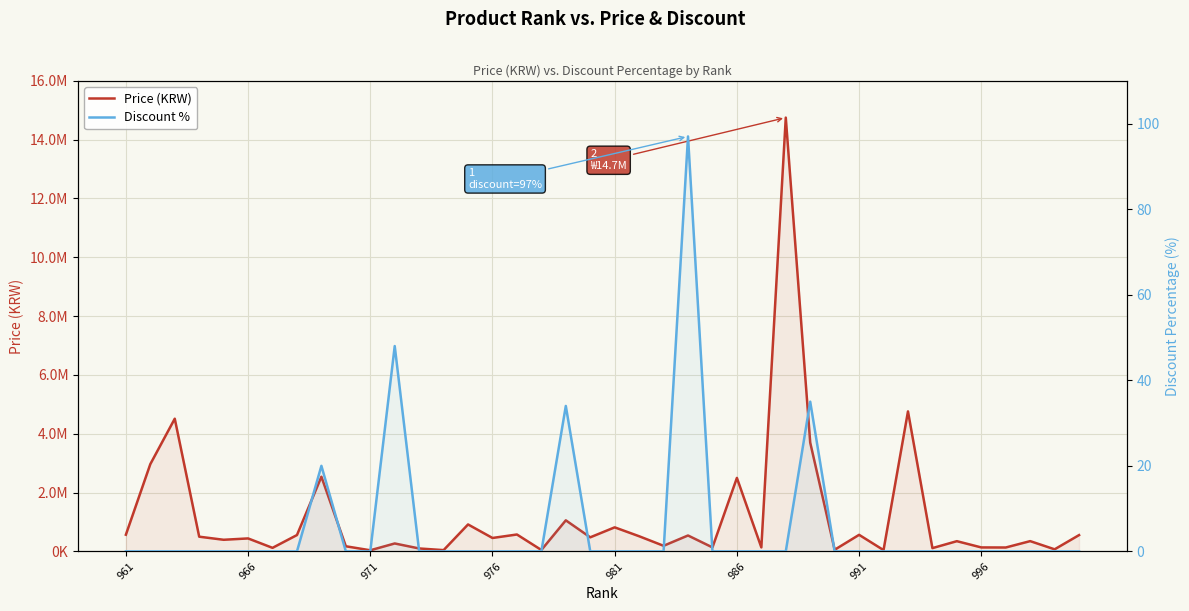

Is it true that Price (KRW) equals 22873 at 971?

False